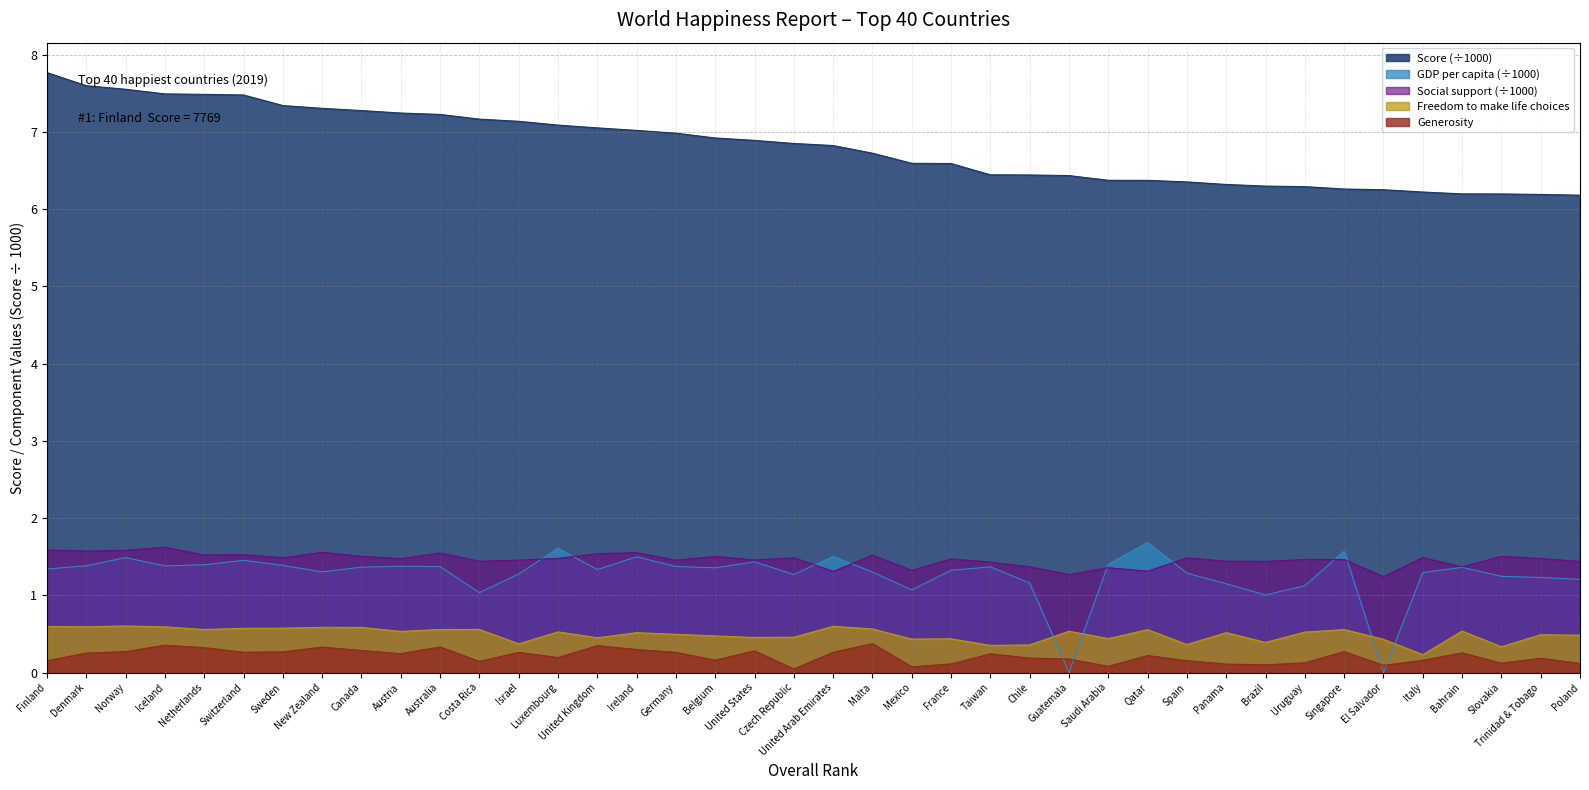

What is the greatest value displayed?

7.8